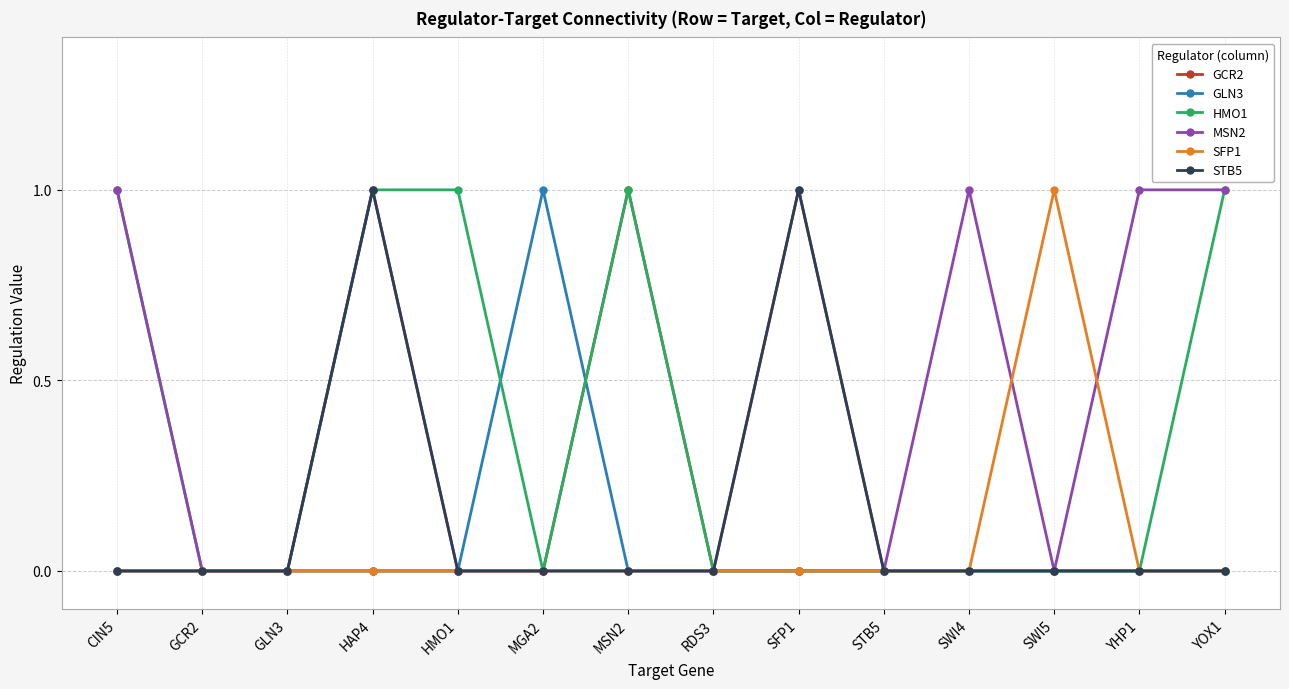

What is the label of the 10th point from the right?

HMO1